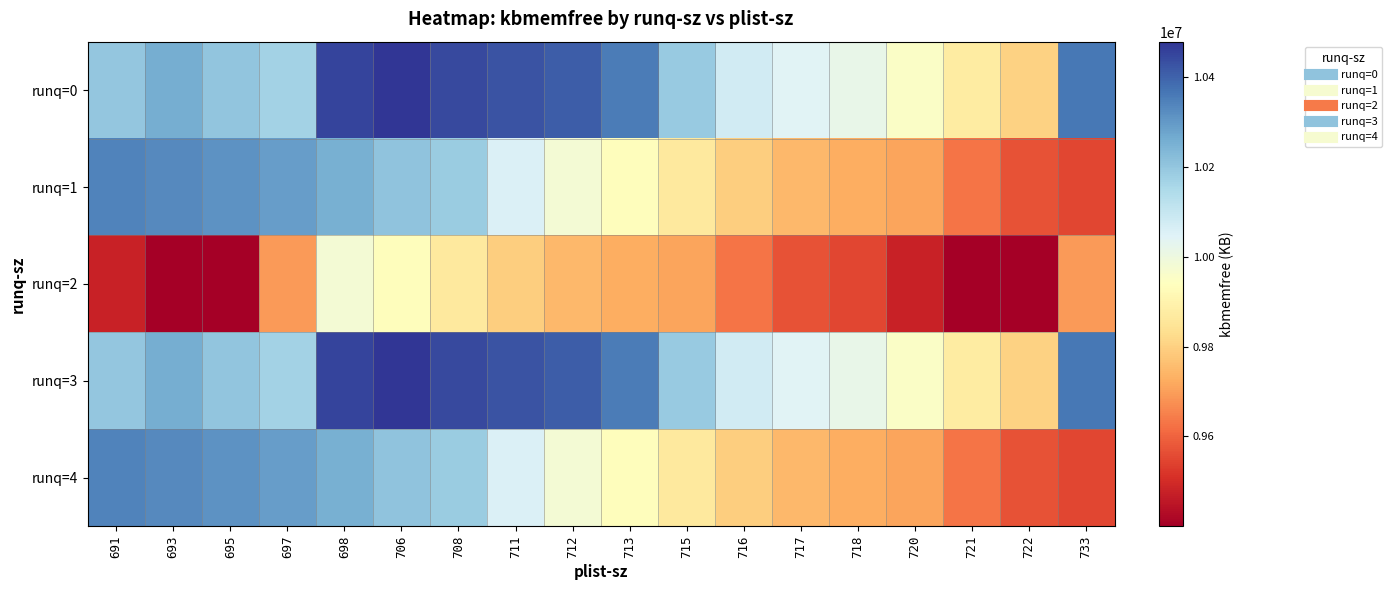

Reading right to left, transcribe all the data shown in this chart.

runq=0: 733=10362368	722=9800404	721=9874772	720=9952504	718=10015876	717=10042216	716=10075092	715=10189280	713=10354052	712=10408968	711=10426328	708=10441952	706=10478484	698=10453044	697=10169932	695=10204112	693=10258360	691=10199376
runq=1: 733=9548272	722=9572456	721=9628828	720=9710788	718=9728248	717=9747576	716=9794088	715=9866536	713=9931316	712=9980668	711=10053312	708=10187744	706=10205860	698=10254888	697=10289624	695=10313320	693=10330820	691=10341424
runq=2: 733=9693664	722=9400496	721=9400248	720=9478848	718=9548272	717=9572456	716=9628828	715=9710788	713=9728248	712=9747576	711=9794088	708=9866536	706=9931316	698=9980668	697=9693664	695=9400496	693=9400248	691=9478848
runq=3: 733=10362368	722=9800404	721=9874772	720=9952504	718=10015876	717=10042216	716=10075092	715=10189280	713=10354052	712=10408968	711=10426328	708=10441952	706=10478484	698=10453044	697=10169932	695=10204112	693=10258360	691=10199376
runq=4: 733=9548272	722=9572456	721=9628828	720=9710788	718=9728248	717=9747576	716=9794088	715=9866536	713=9931316	712=9980668	711=10053312	708=10187744	706=10205860	698=10254888	697=10289624	695=10313320	693=10330820	691=10341424